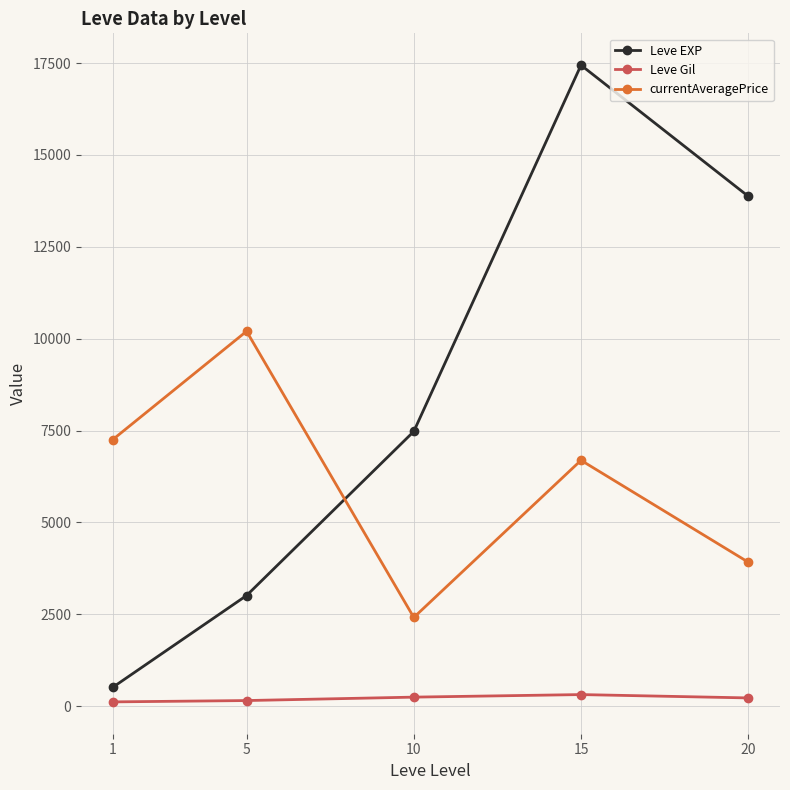

Which category has the highest value across all series?

15